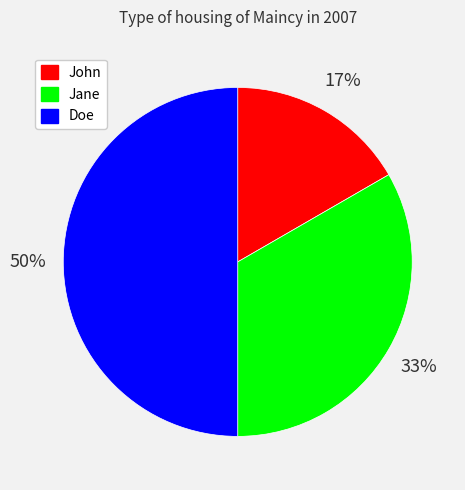

What percentage is the Jane slice, to the nearest percent?

33%